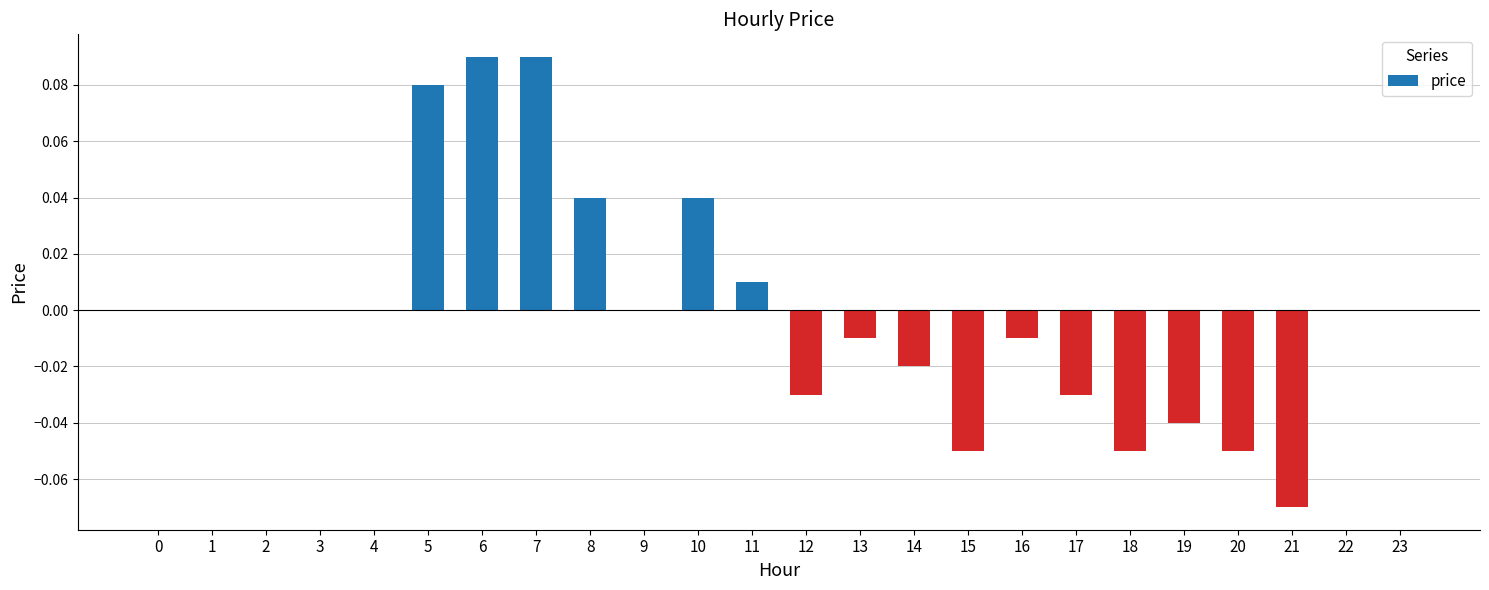

Is it true that the value at 11 is 0.0?

True